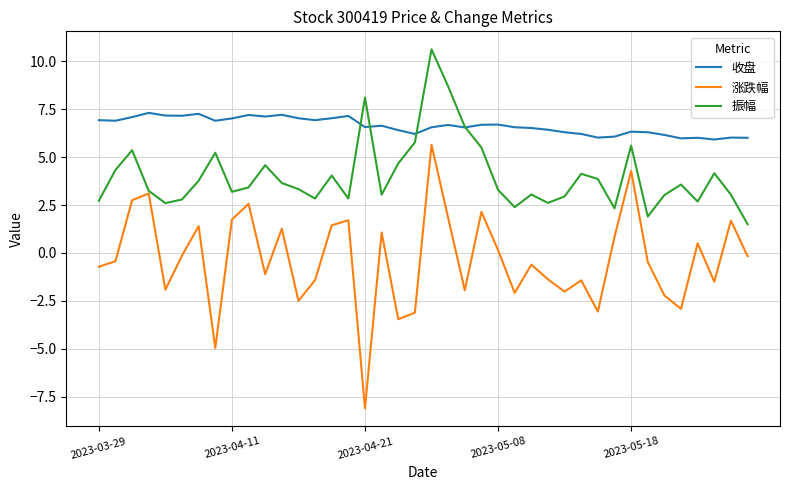

True or false: 收盘 and 涨跌幅 cross at least once.

False